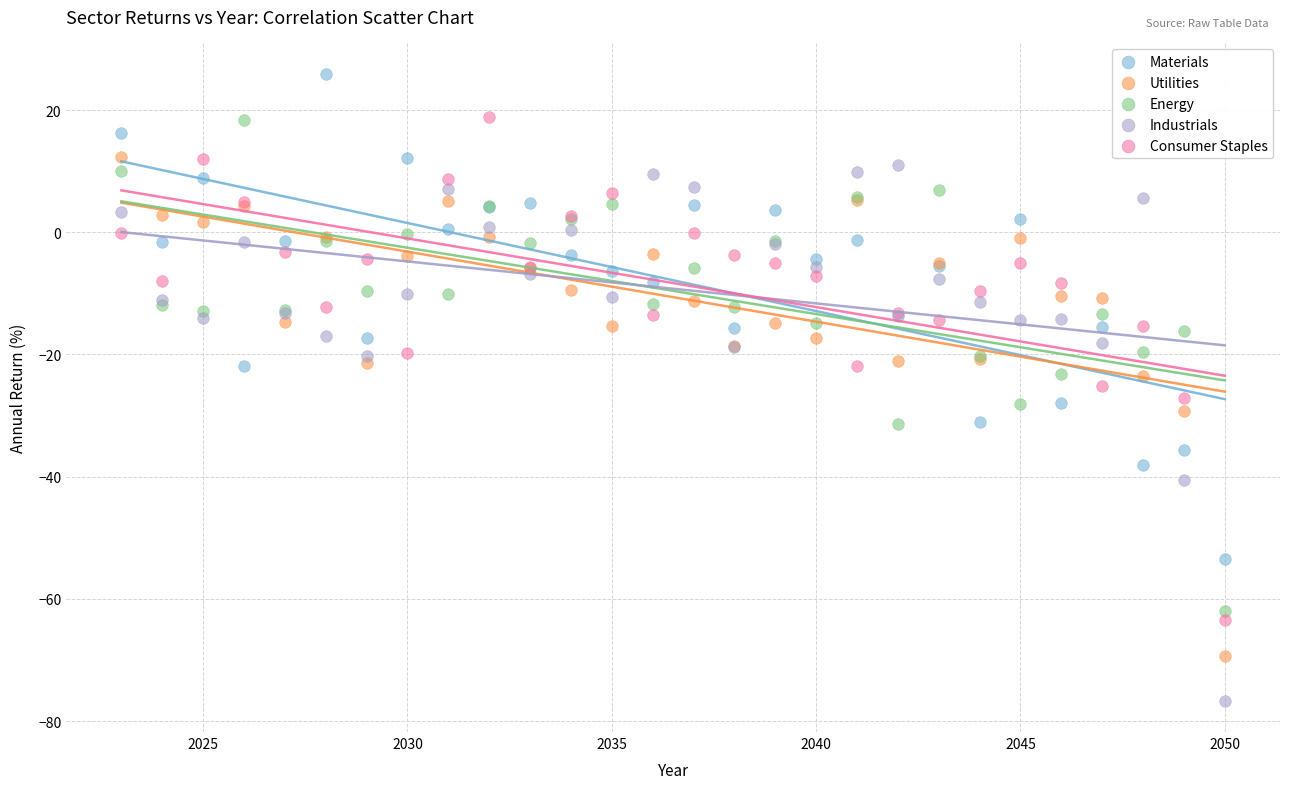

Which series reaches the minimum Y coordinate?

Industrials